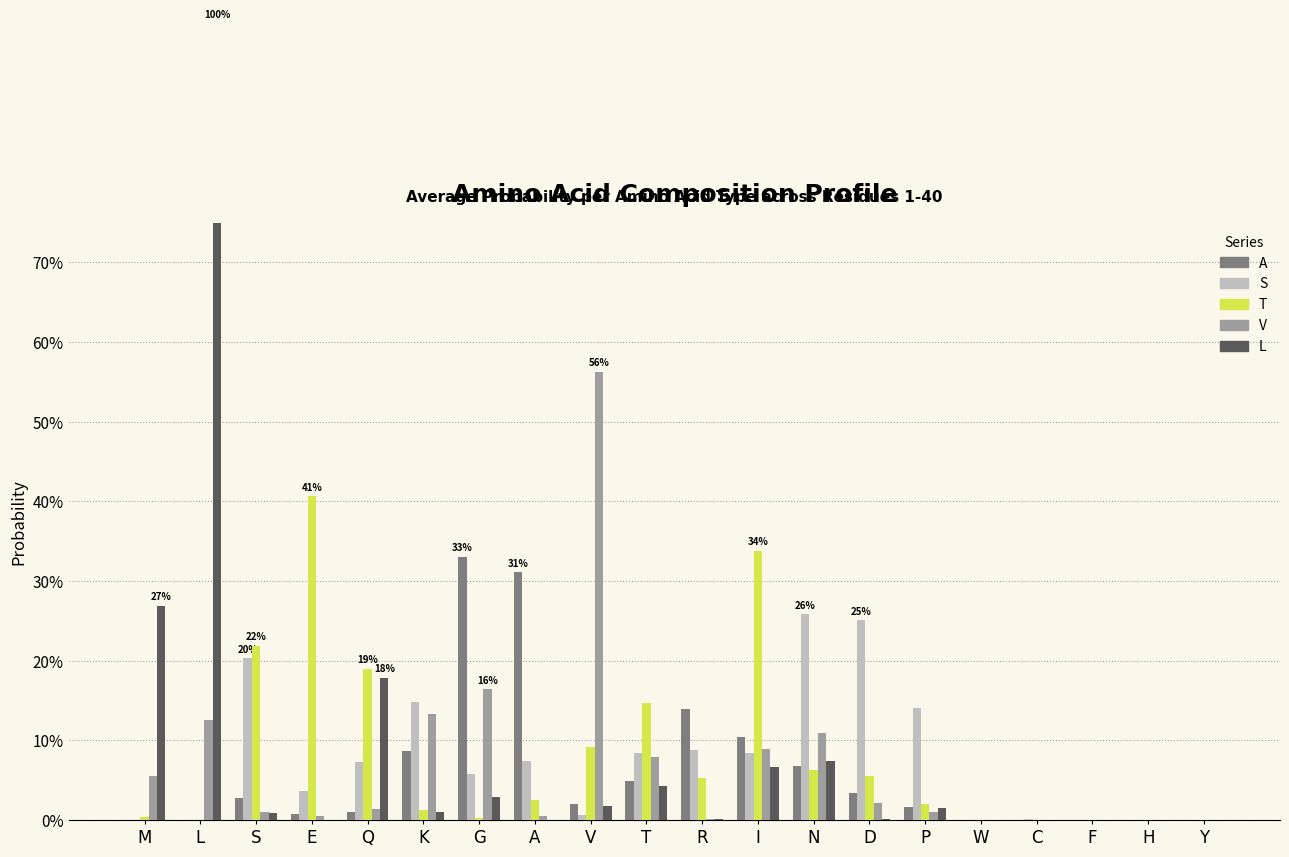

What position from the left is E?

4